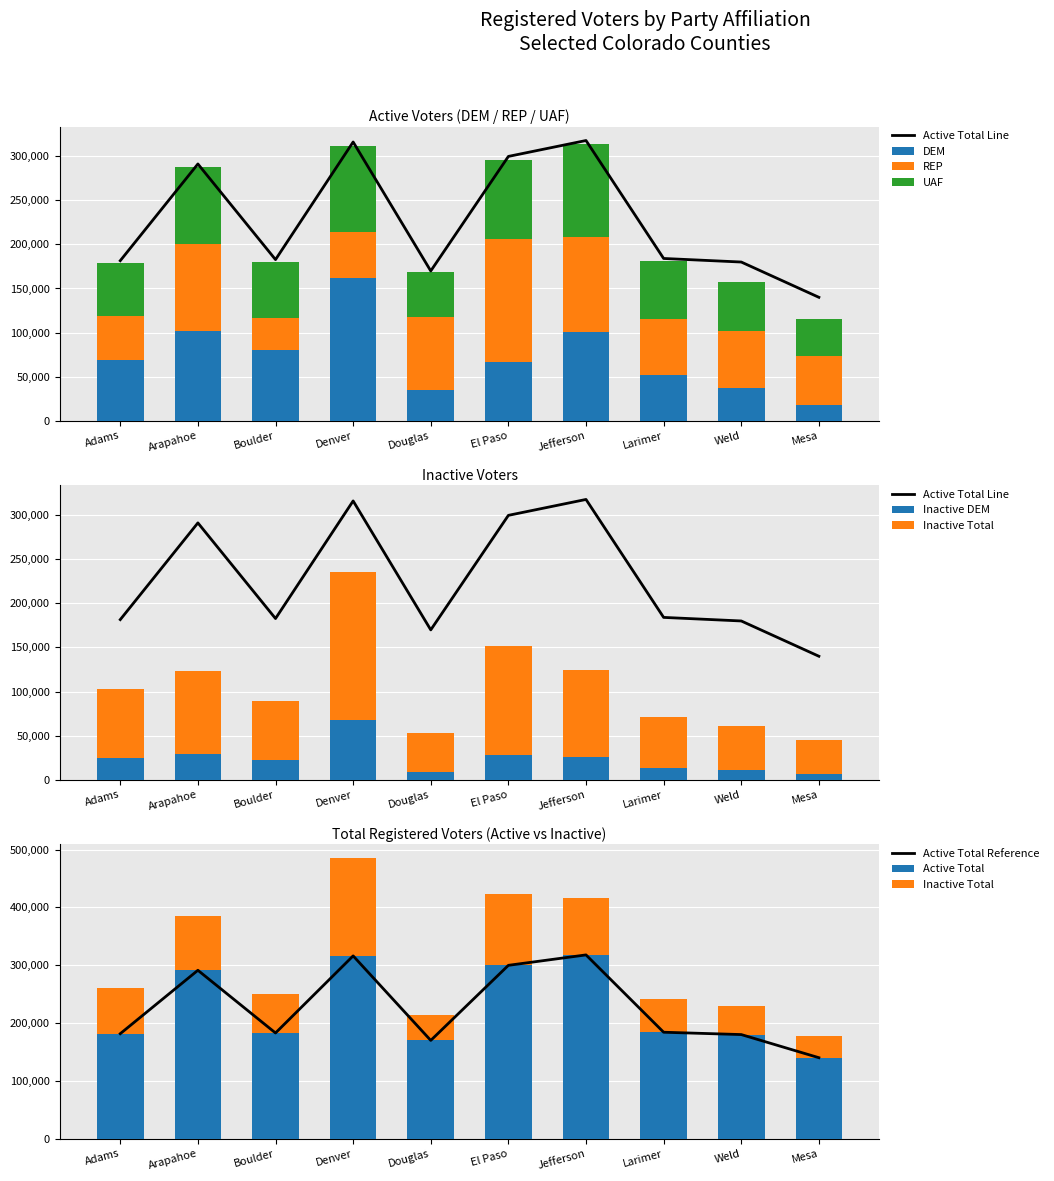

At which category is the sum across all series the highest?

Denver